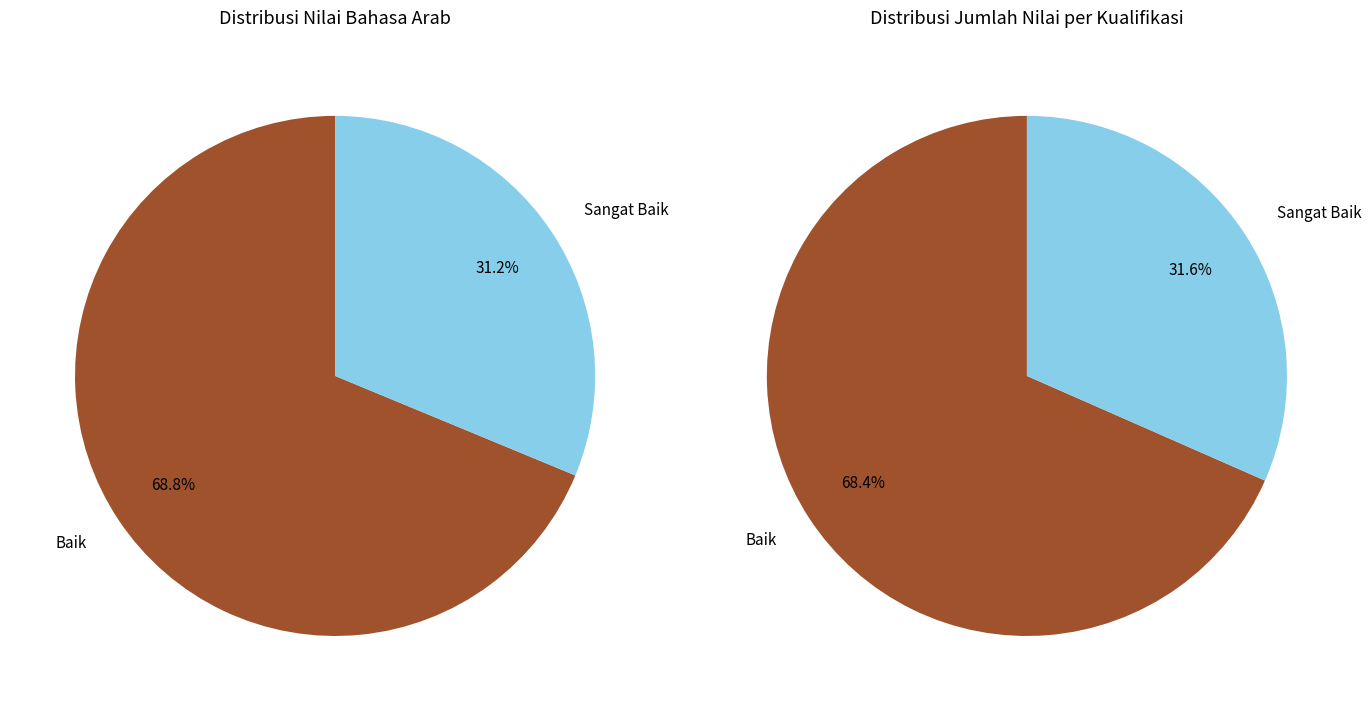

At Najwa Hani Fillah, list the series in order from largest to smallest.

Jumlah, nilai_bahasa_arab